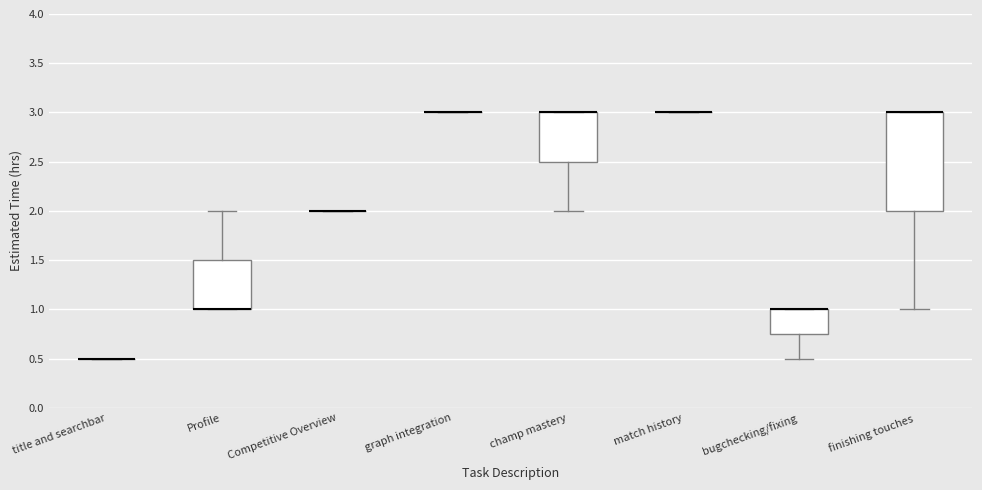

Where does the lower whisker of the box for bugchecking/fixing end on the y-axis? The values are not printed on the chart, so give them approximately, as read against the axis.

0.50